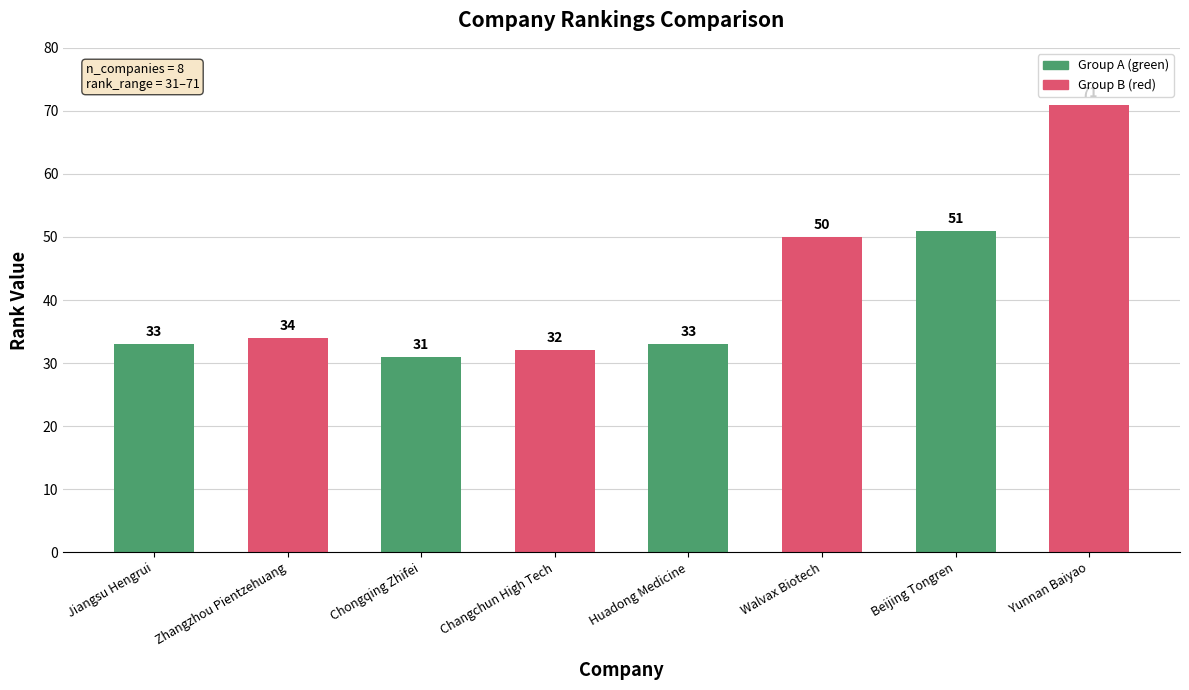

What is the approximate value at Chongqing Zhifei?

31